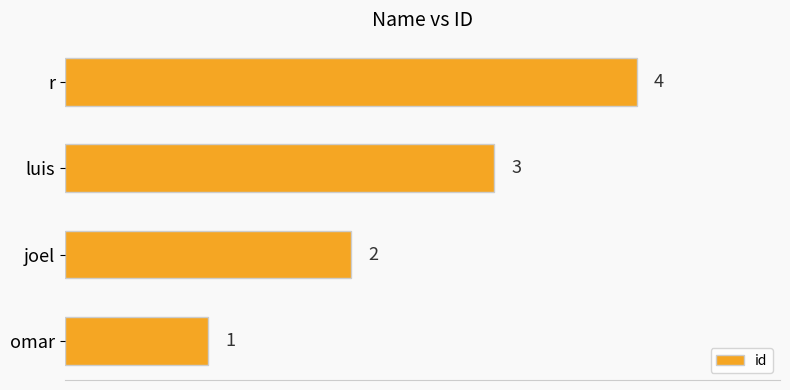

How many values are between 2 and 4?

3